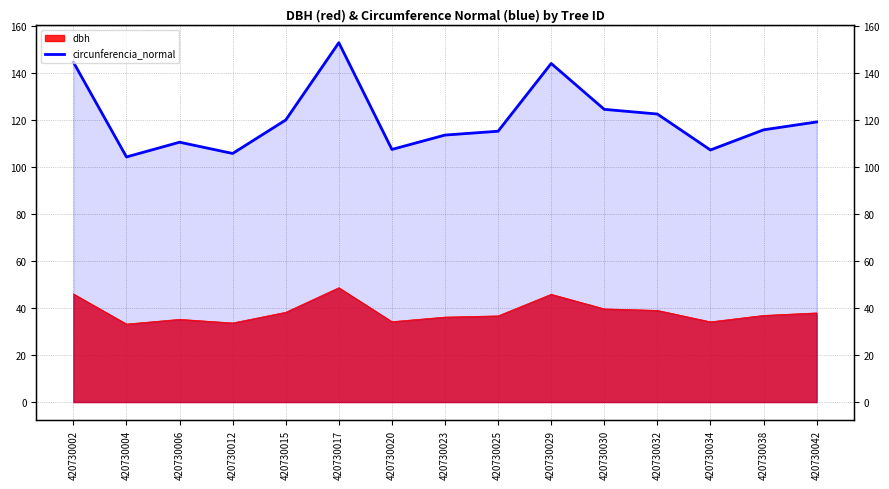

How many data points are above 115?

9